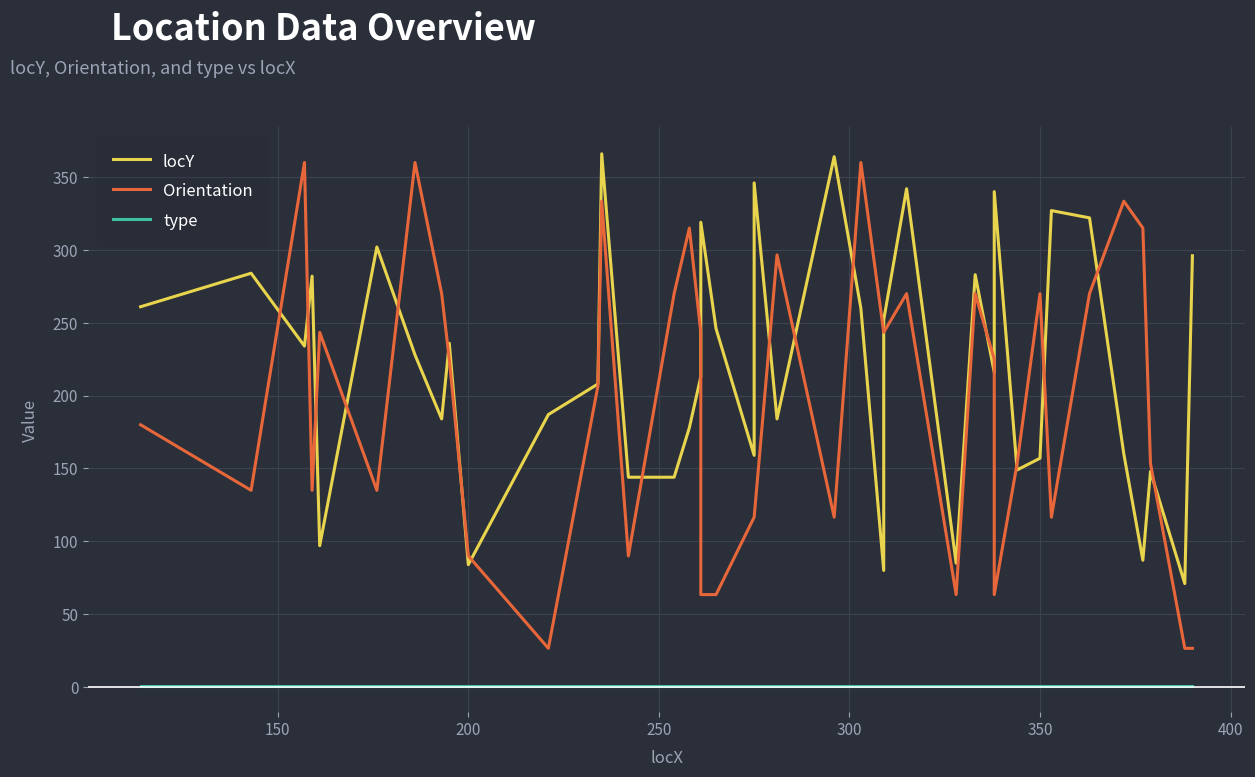

At how many categories does at least one series exceed 292?

17